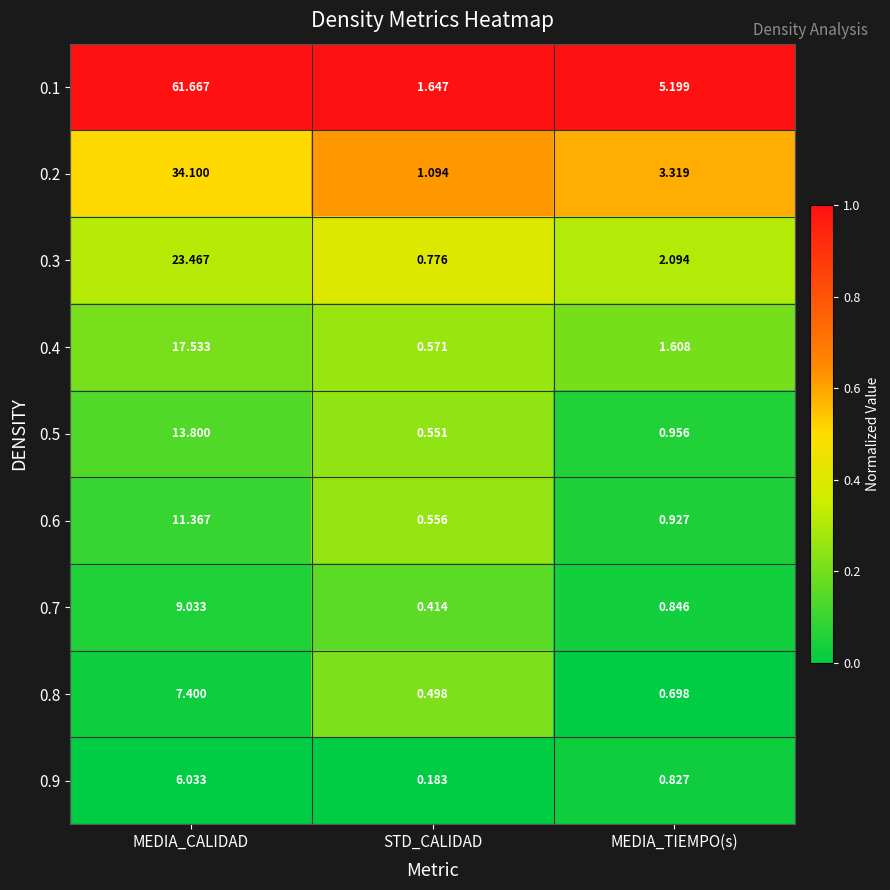

Which label corresponds to the smallest value in the chart?

STD_CALIDAD